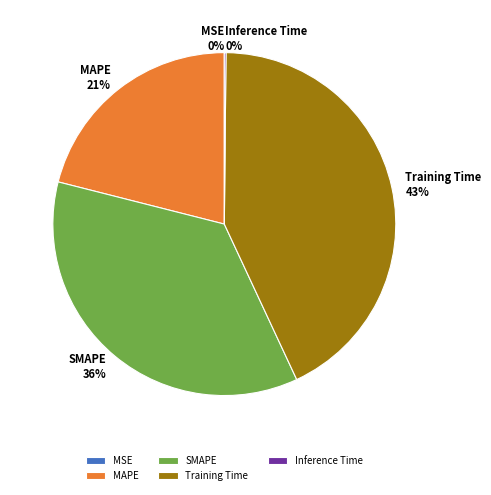

What is the largest slice in the pie chart?

Training Time